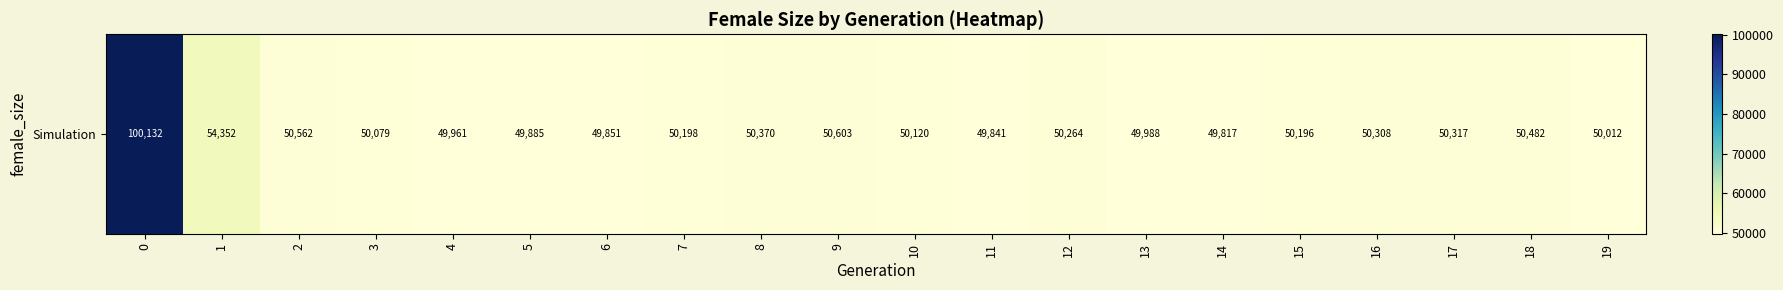

What is the minimum value shown in the chart?

49817